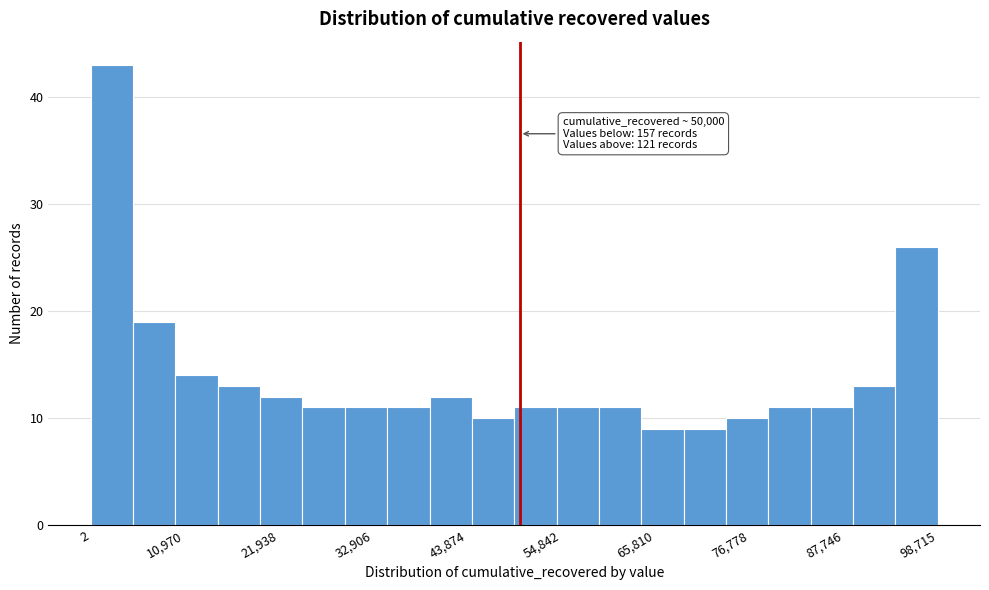

Around what value on the x-axis is the tallest bar? Give the approximate position of its centre, as read against the axis.

2000